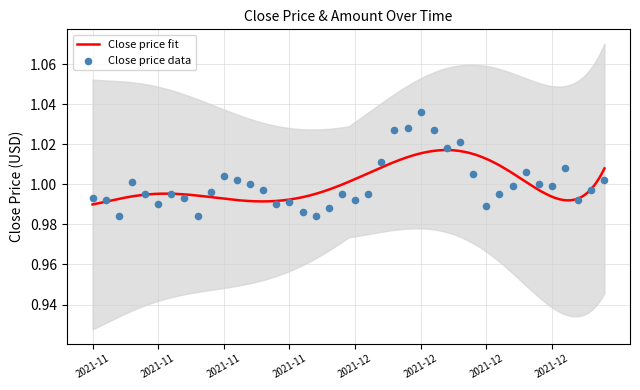

Approximately how many times larger is the value at 2021-11-09 compared to 2021-12-28?

1.0